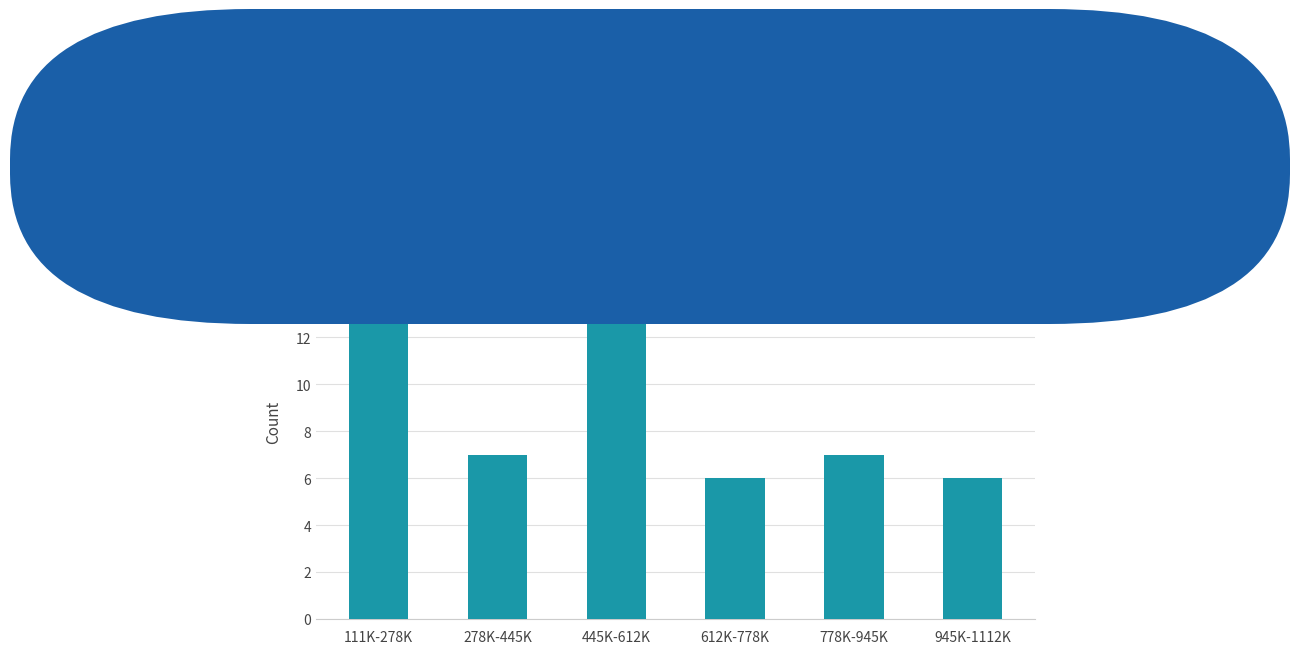

Reading right to left, transcribe all the data shown in this chart.

6	7	6	13	7	16